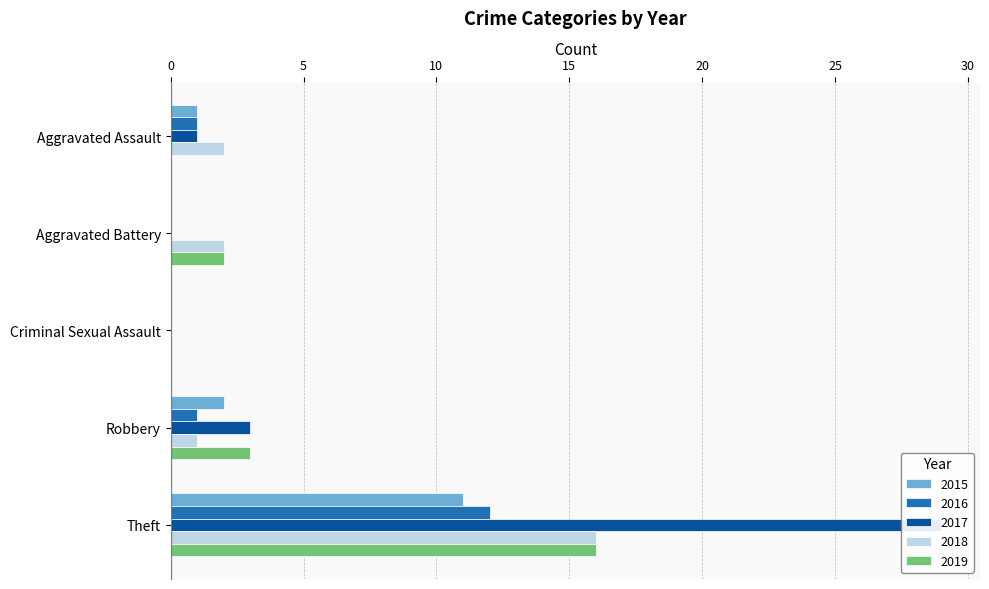

How many groups of bars are there?

5